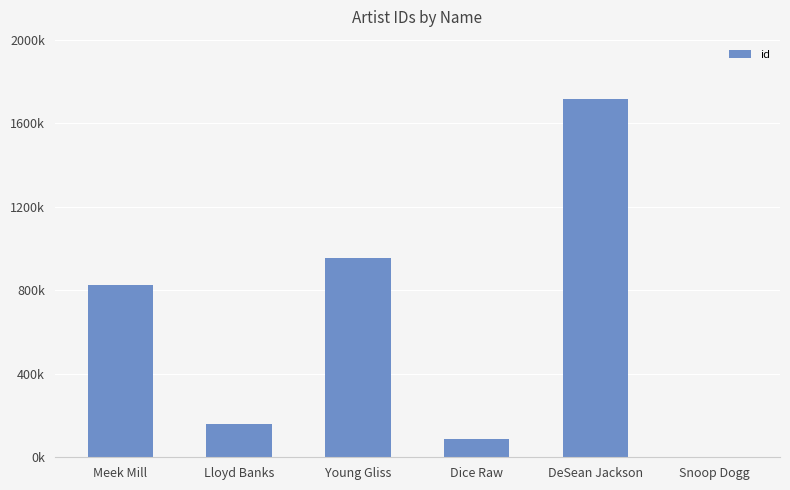

What is the minimum value shown in the chart?

177